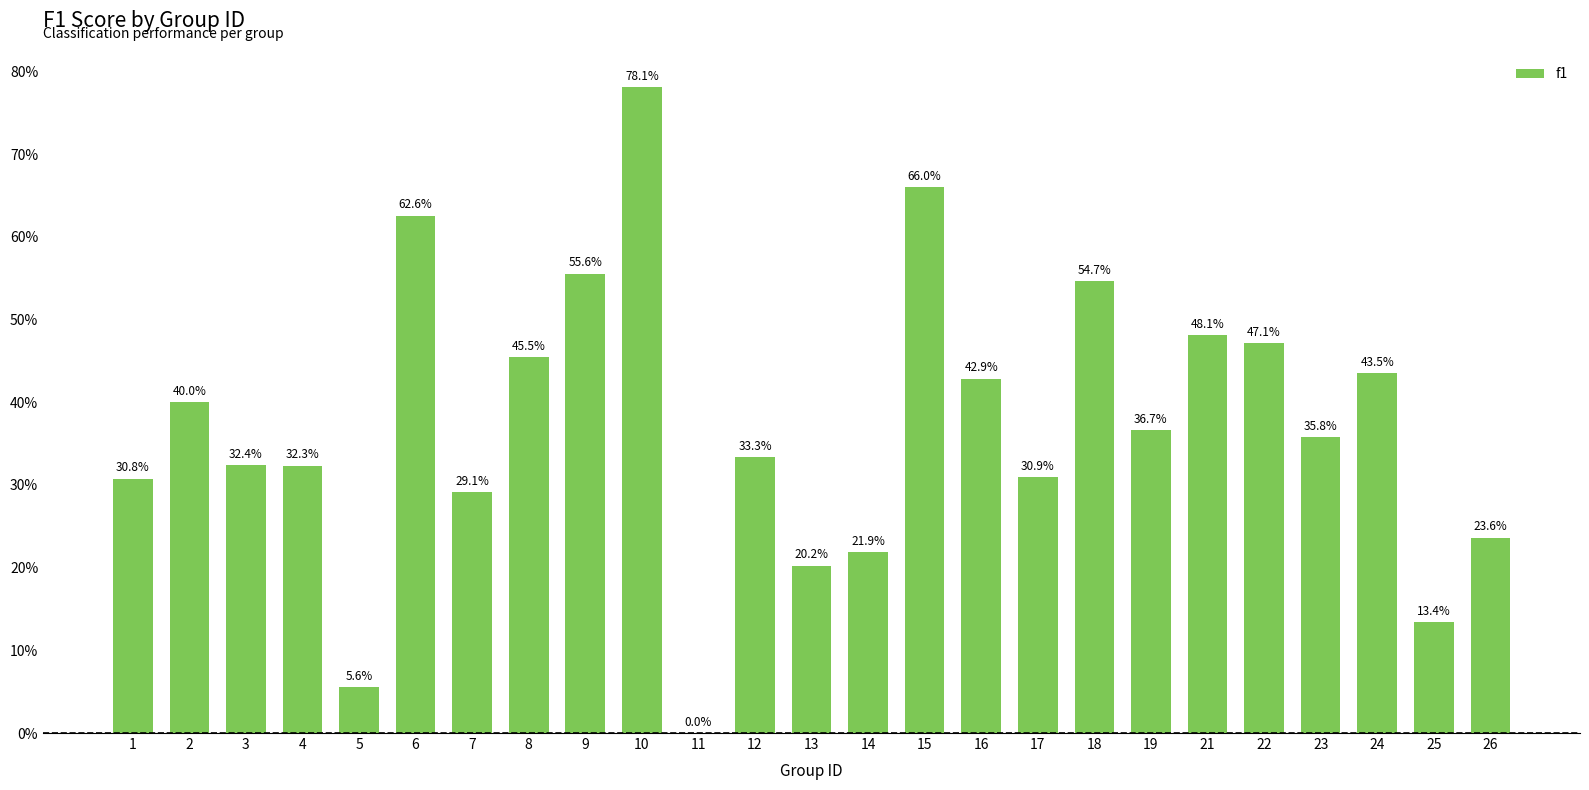

Are the bars horizontal?

No